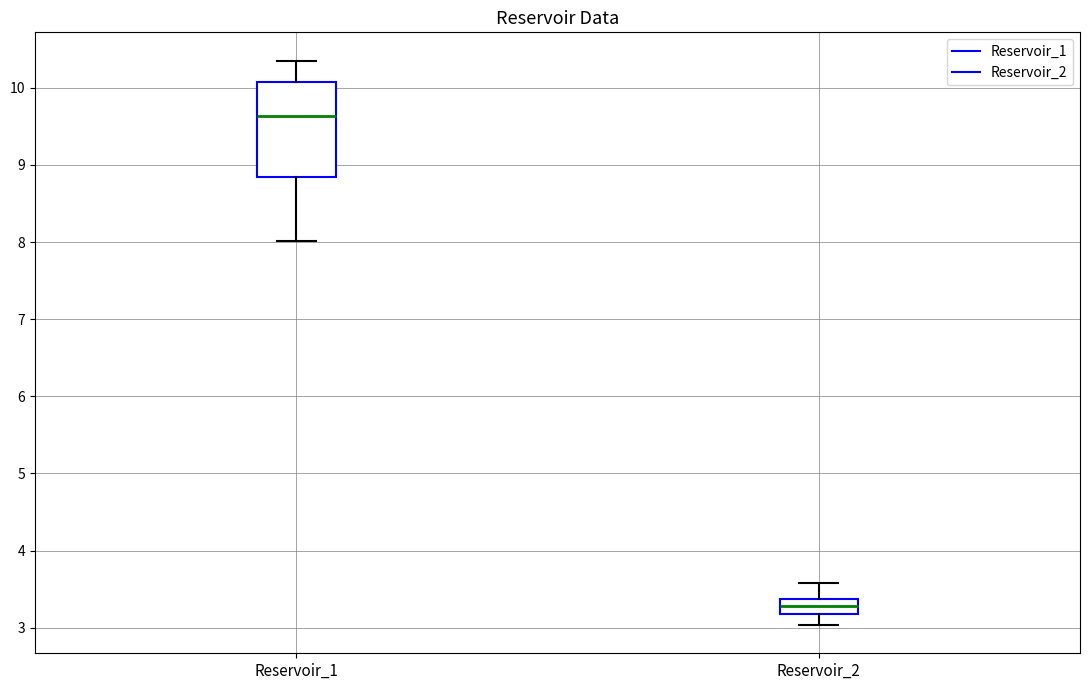

Where does the lower whisker of the box for Reservoir_1 end on the y-axis? The values are not printed on the chart, so give them approximately, as read against the axis.

8.0